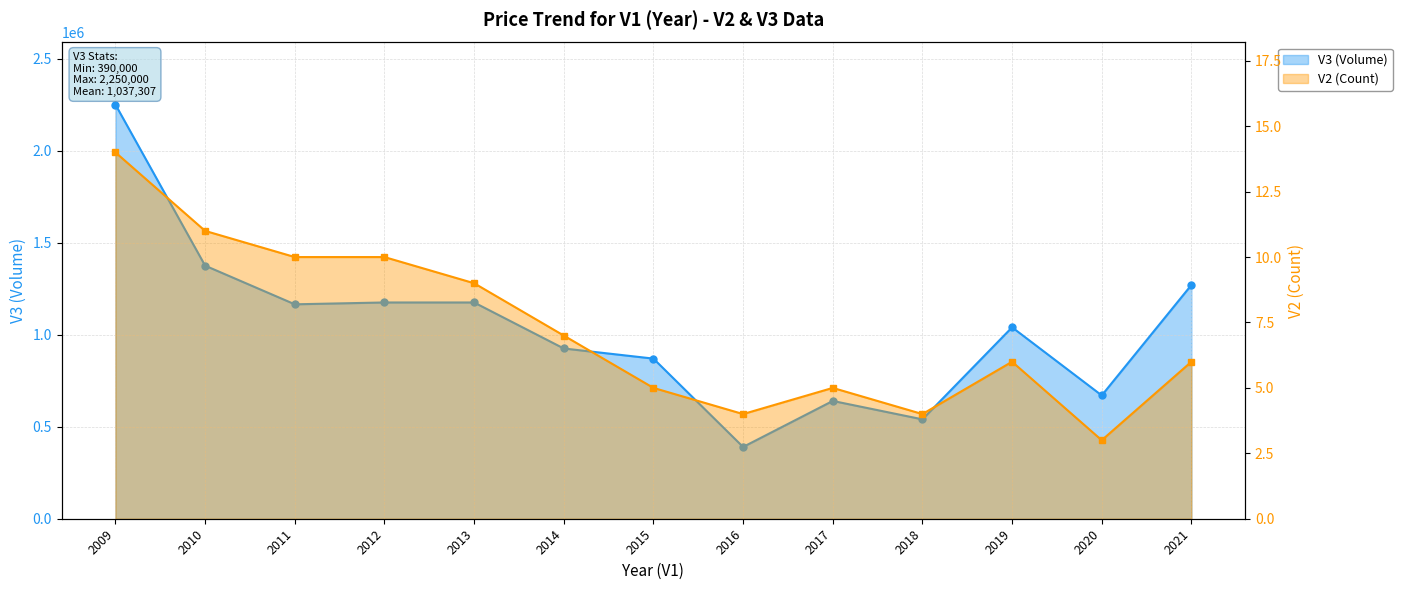

How many interior local peaks does the V3 (Volume) series have?

2